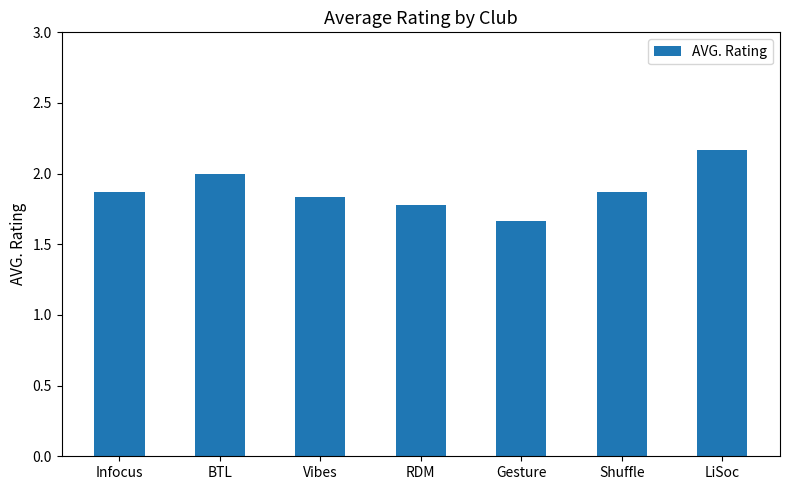

What is the label of the 1st bar from the right?

LiSoc